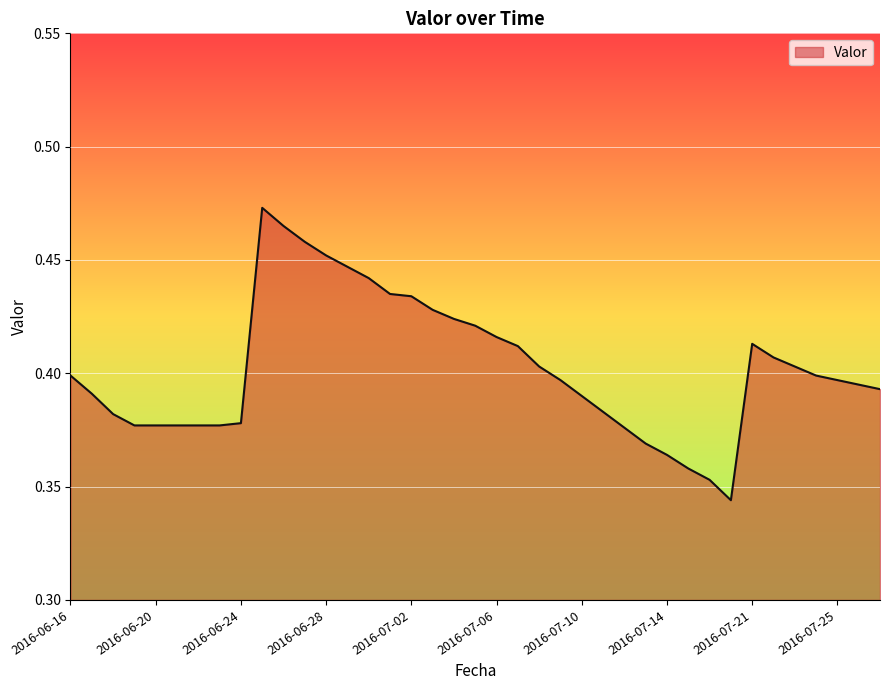

How many categories are shown in the chart?

39